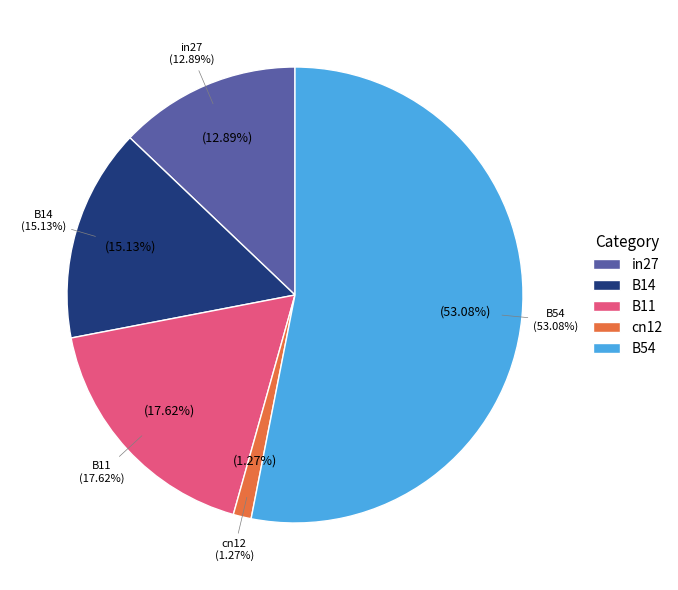

Combined, what portion of the pie is B11 and B14?

32.8%